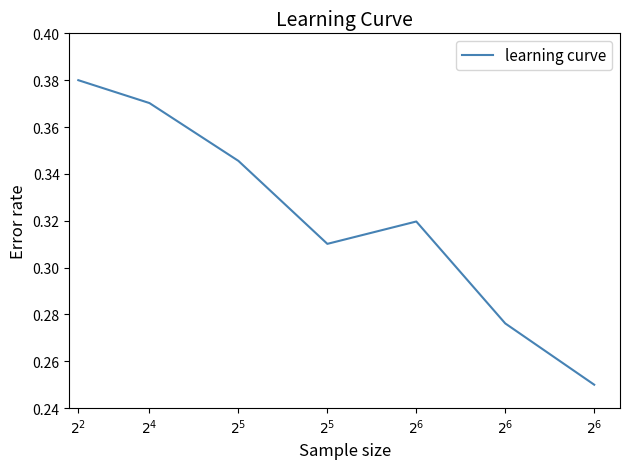

True or false: the data shows 0.4 at $2^{2}$.

True